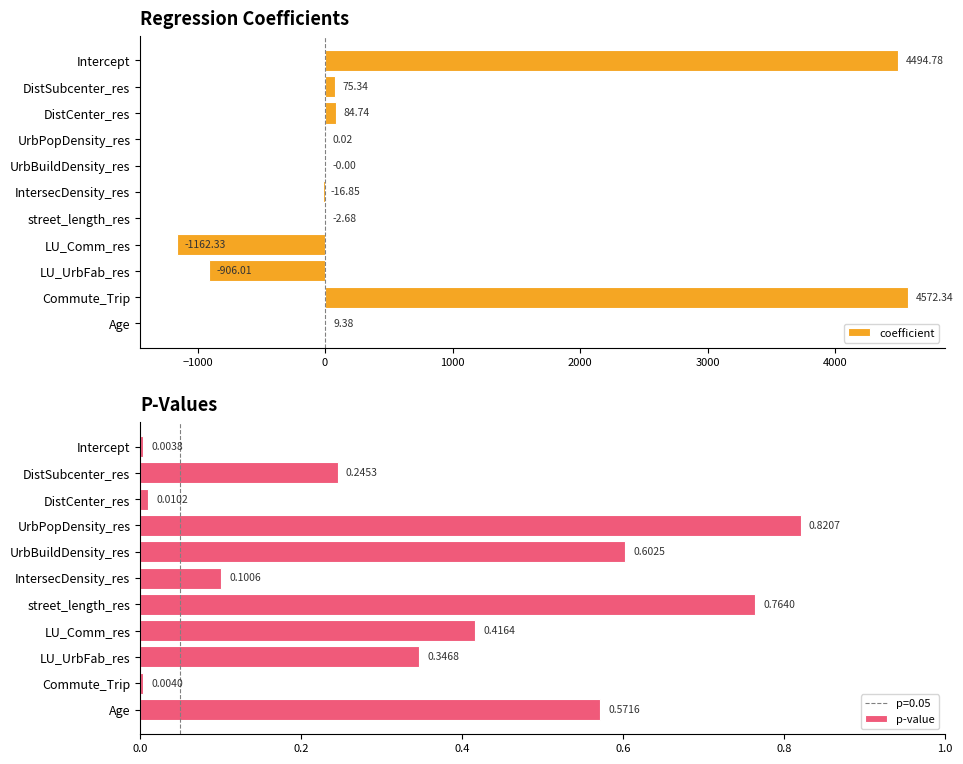

Reading left to right, transcribe all the data shown in this chart.

coefficient: 4494.8	75.3	84.7	0.0	-0.0	-16.8	-2.7	-1162.3	-906.0	4572.3	9.4
p-value: 0.0	0.2	0.0	0.8	0.6	0.1	0.8	0.4	0.3	0.0	0.6